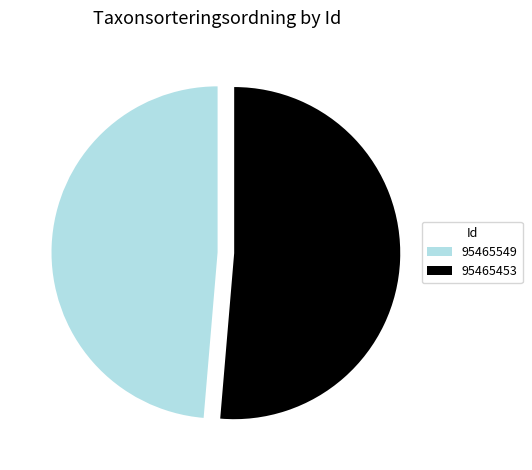

What is the ratio of the value at 95465453 to the value at 95465549?

1.1